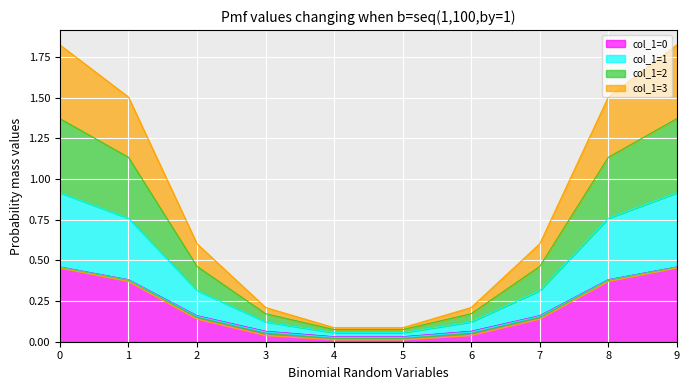

The col_1=1 series shows 0.1 at 6. True or false?

False